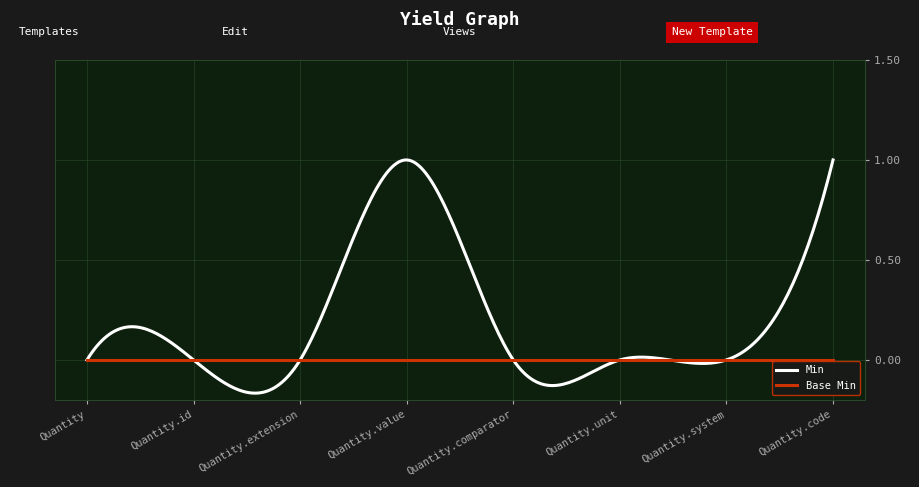

Rank the series by their average value, from lowest to highest.

Base Min, Min